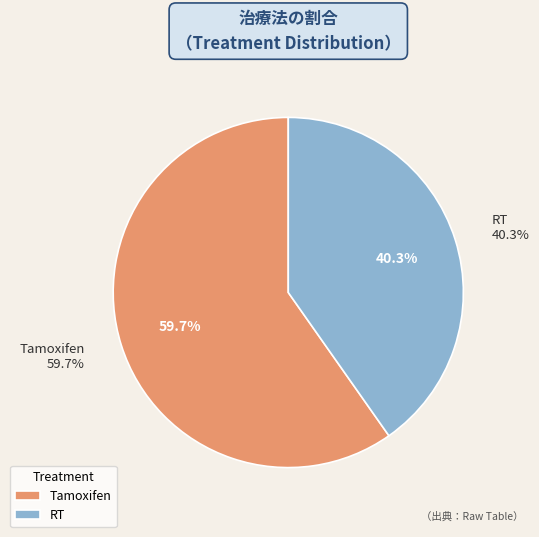

True or false: RT accounts for 40% of the total.

True